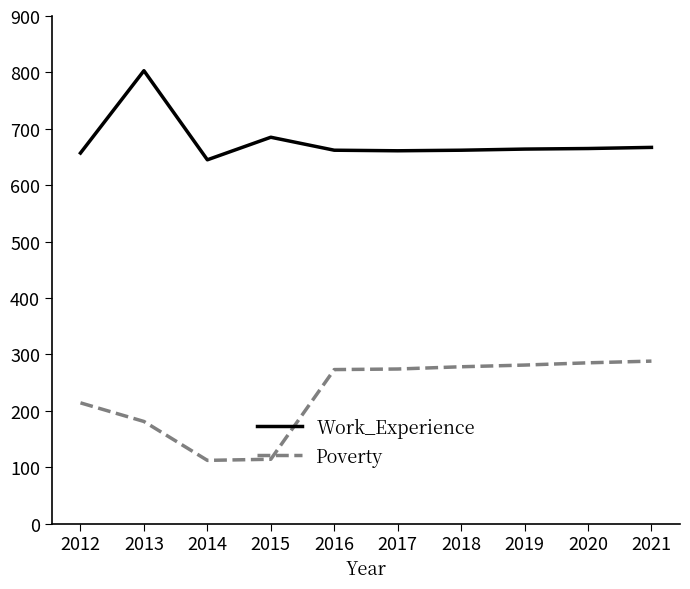

Which series has the widest spread of values?

Poverty